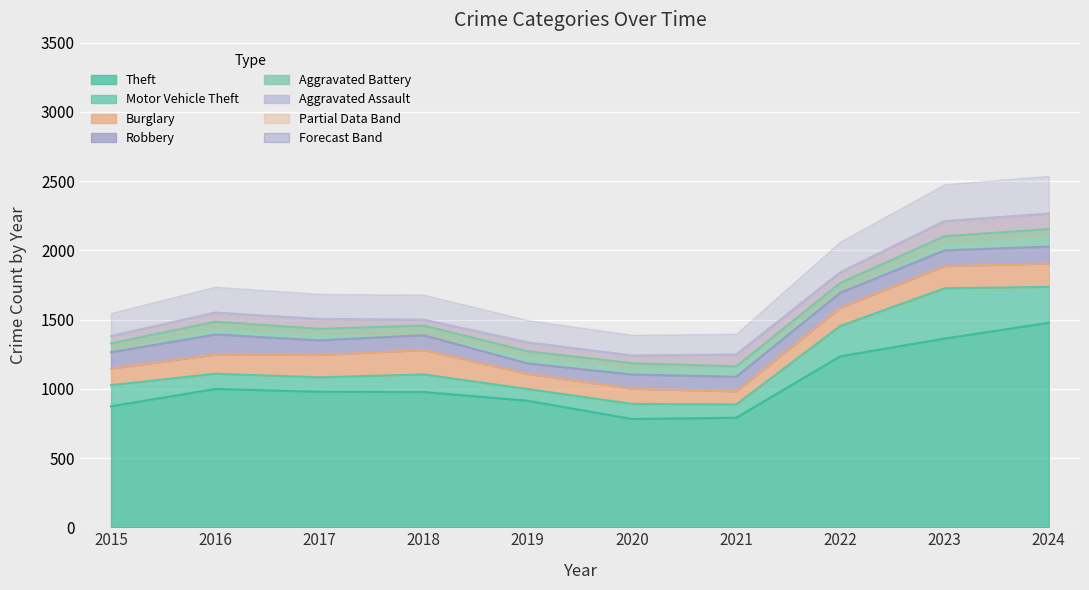

At which label does Motor Vehicle Theft first exceed 127?

2015